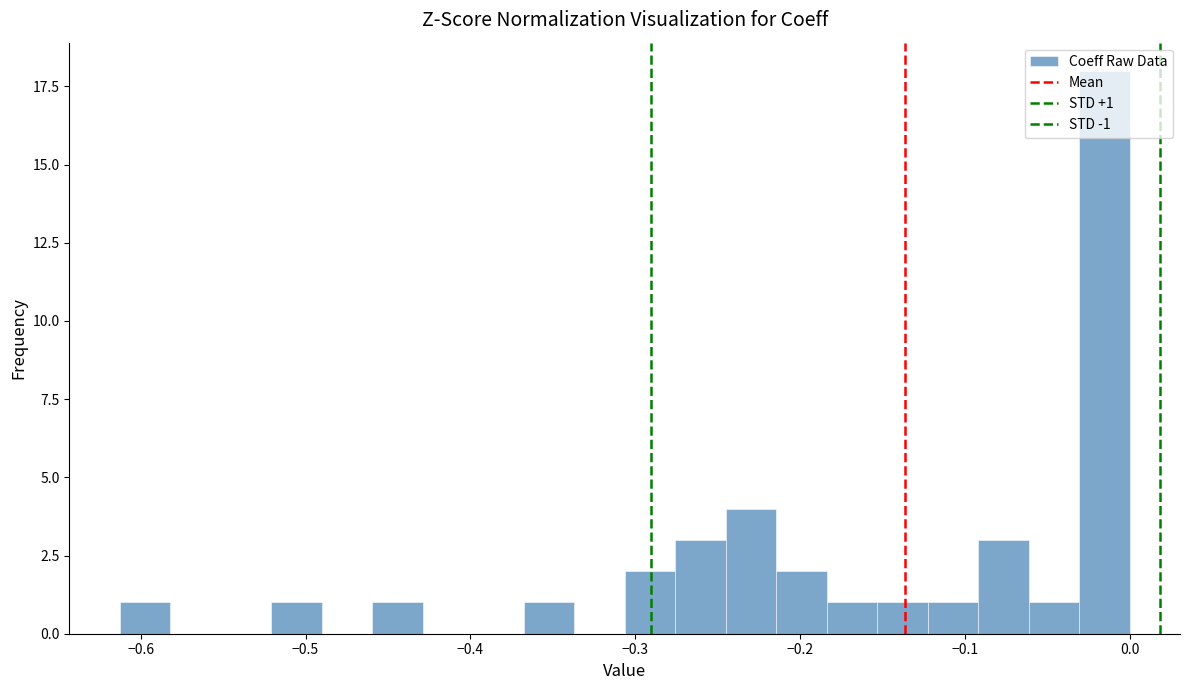

Around what value on the x-axis is the tallest bar? Give the approximate position of its centre, as read against the axis.

-0.02